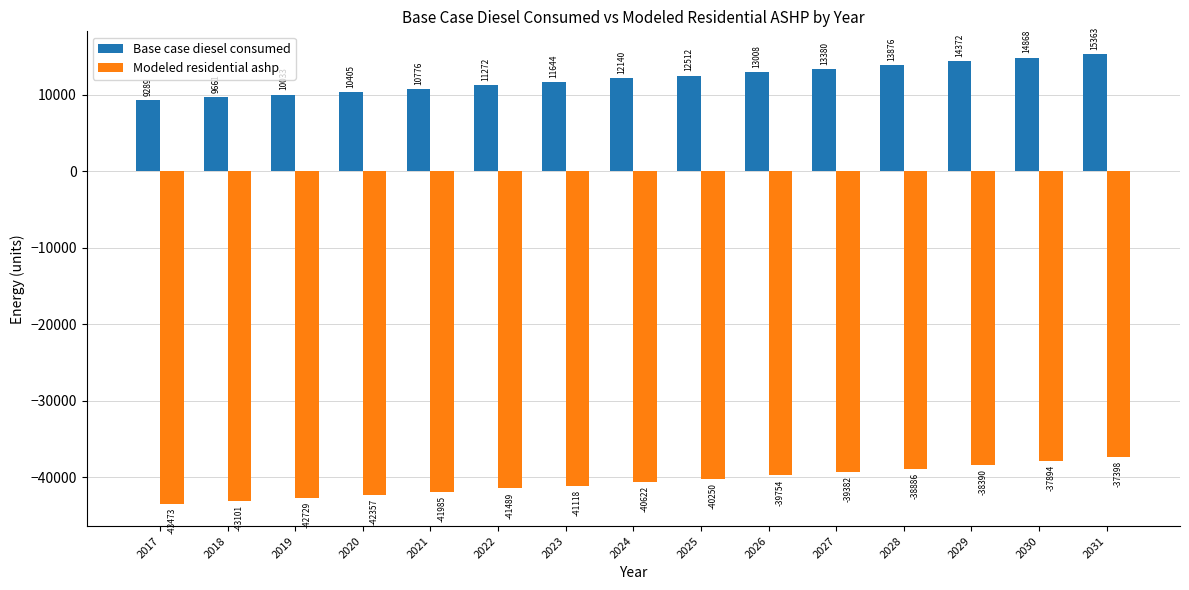

What is the value of the Modeled residential ashp bar at the 8th from the left?

-40622.2